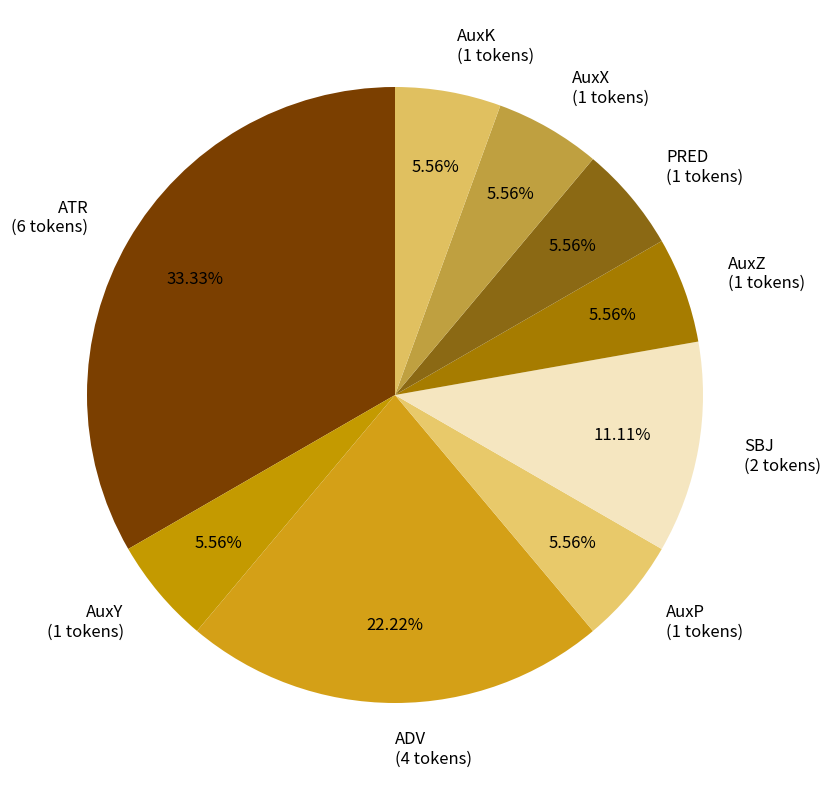

Does any single category account for the majority?

No